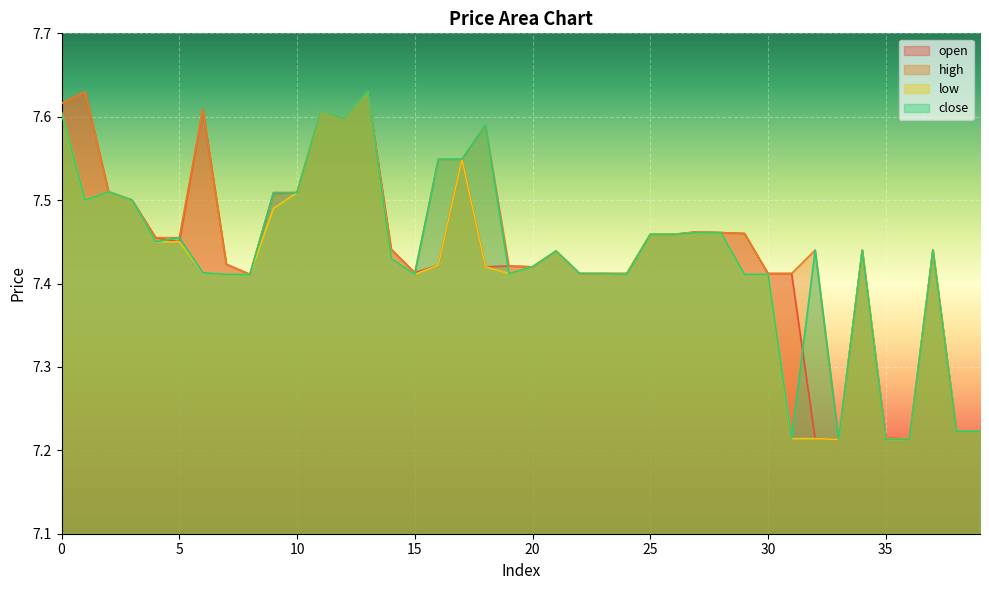

List the labels in order of low value, smallest first.

33, 35, 36, 31, 32, 38, 39, 7, 8, 15, 24, 29, 30, 19, 22, 23, 6, 18, 20, 16, 14, 21, 34, 37, 4, 5, 25, 26, 27, 28, 9, 1, 3, 10, 2, 17, 12, 0, 11, 13